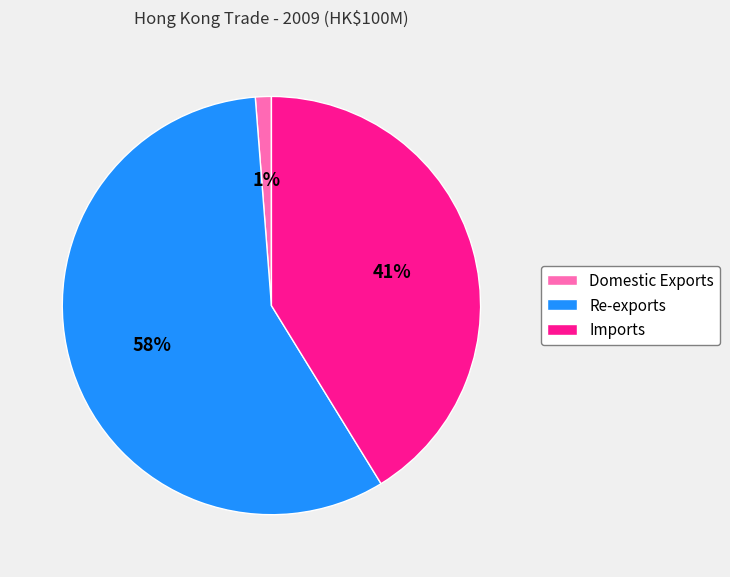

Which category has the biggest portion of the pie?

Re-exports